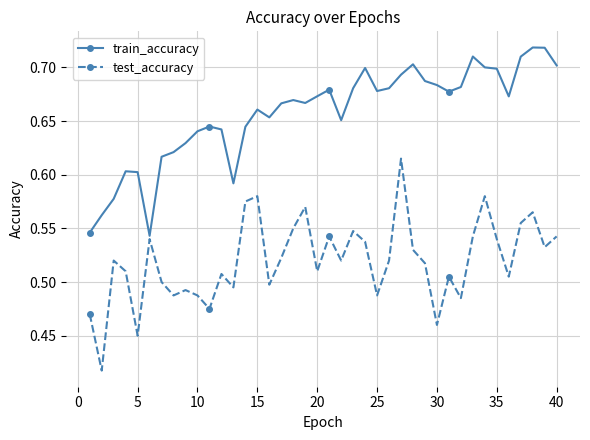

What is the sum of all test_accuracy values?

20.8